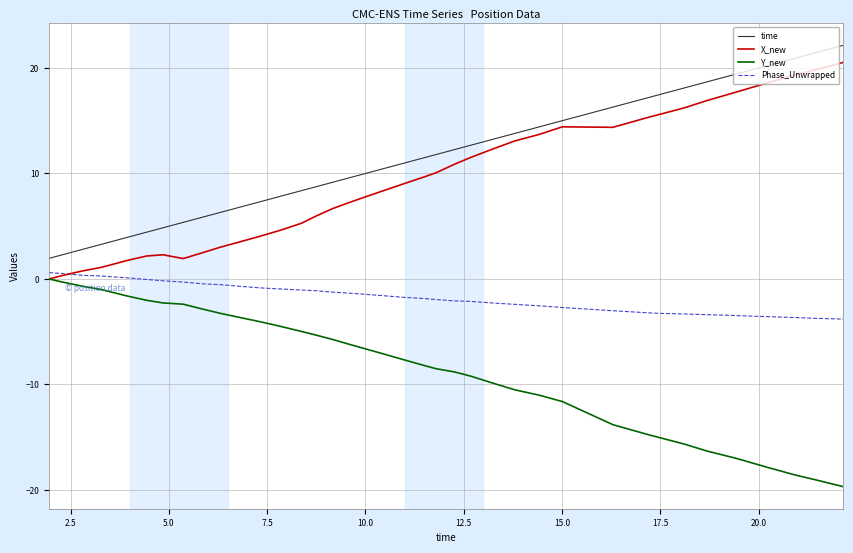

Which series ends up on top after the final intersection of X_new and Phase_Unwrapped?

X_new